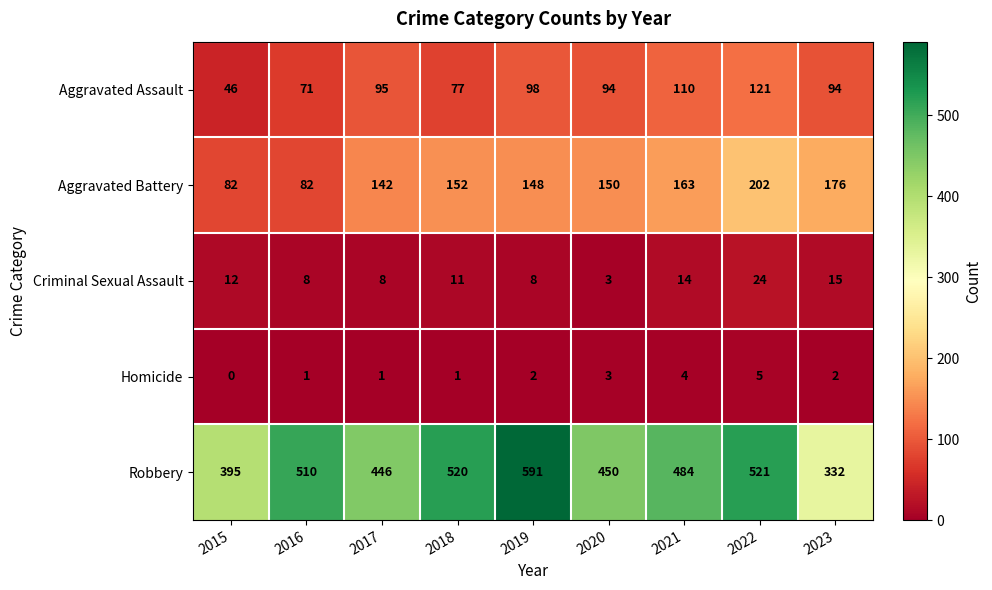

Rank the series at 2023 from highest to lowest value.

Robbery, Aggravated Battery, Aggravated Assault, Criminal Sexual Assault, Homicide